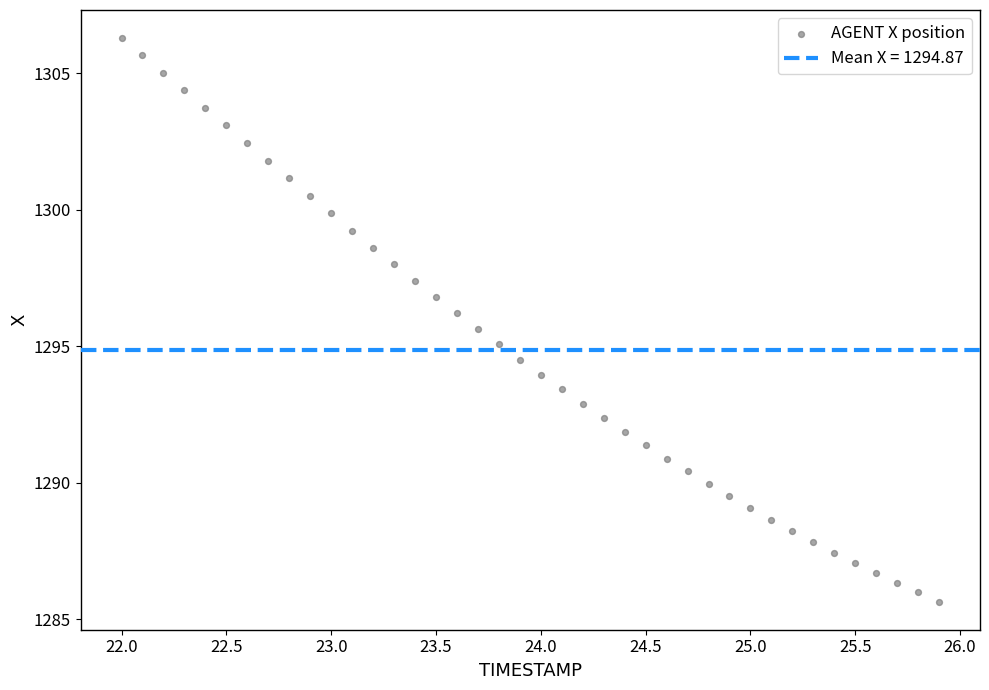

What is the range of X values (max minus min)?

3.9